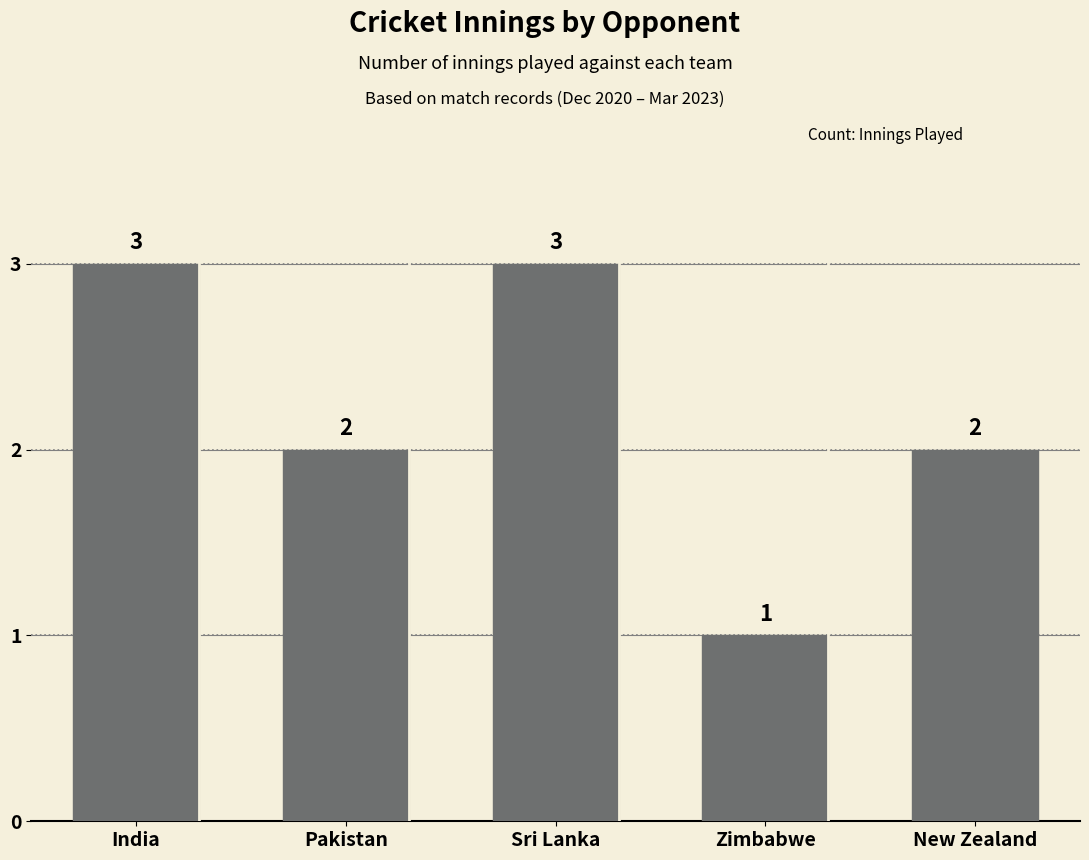

Reading left to right, what are all the values shown in this chart?

3	2	3	1	2